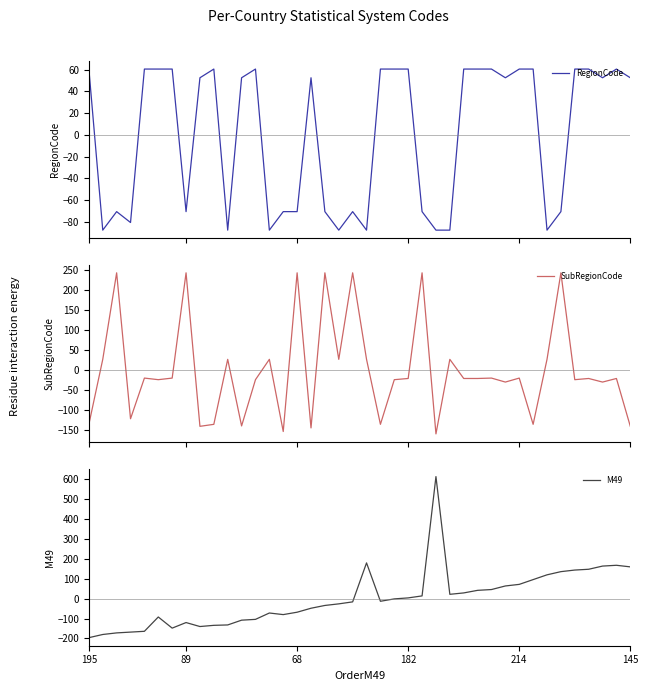

What are all the series names shown in the legend?

RegionCode, SubRegionCode, M49